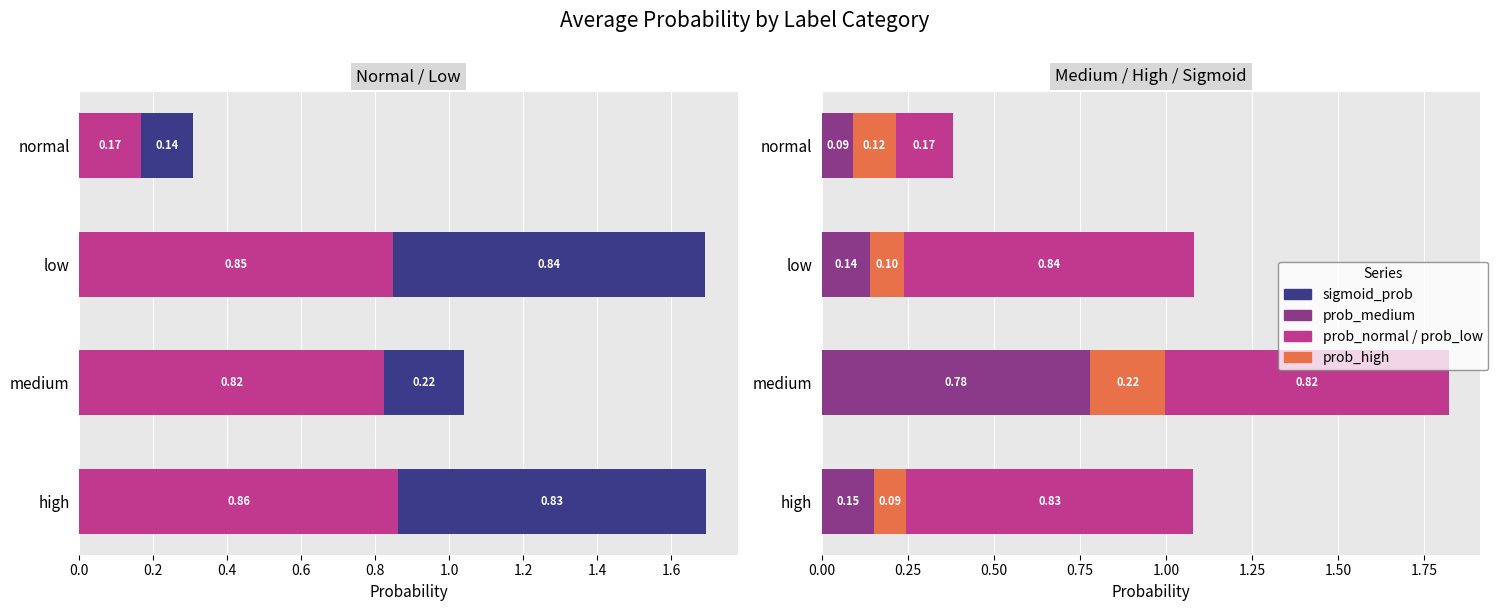

What is the minimum value shown in the chart?

0.1